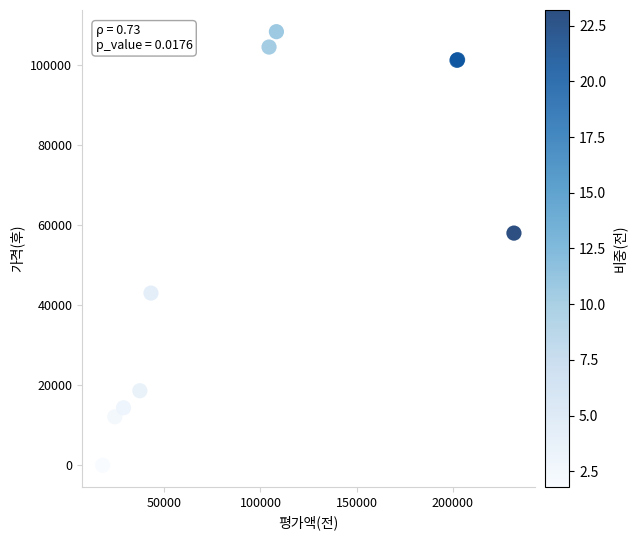

What Y value in the scatter plot is closest to 54153?

57990